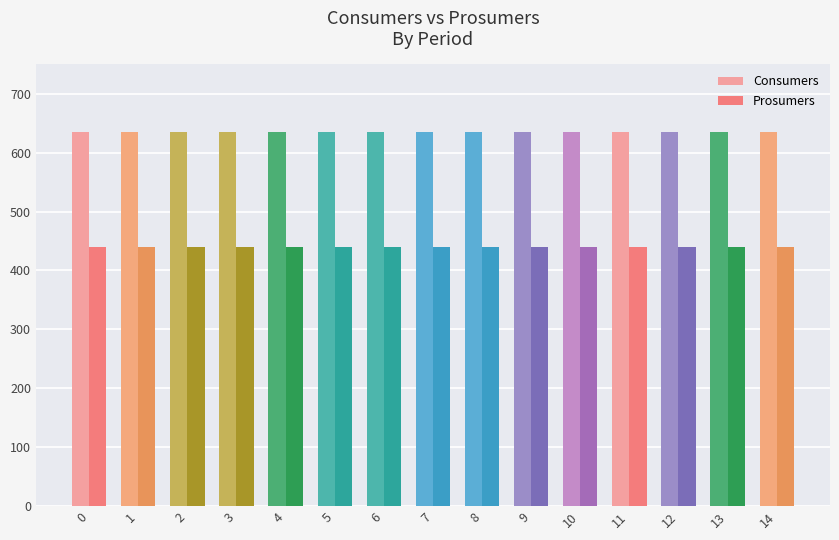

List the series in order of their peak value, highest first.

Consumers, Prosumers